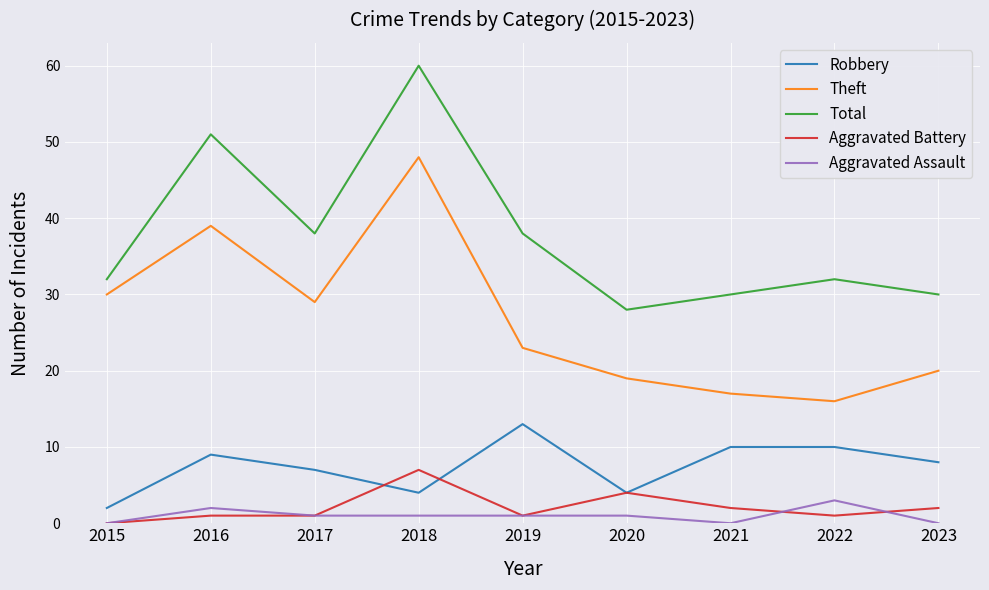

How many lines are shown in the chart?

5